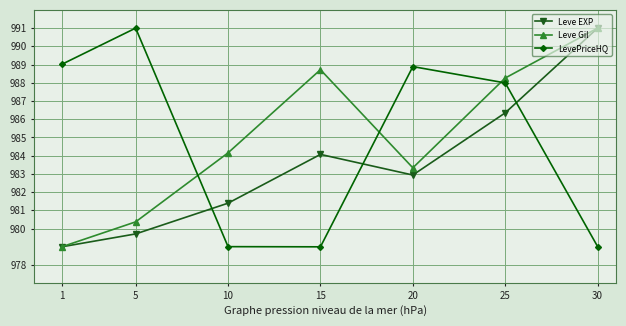

Which series has the largest total across all categories?

Leve Gil